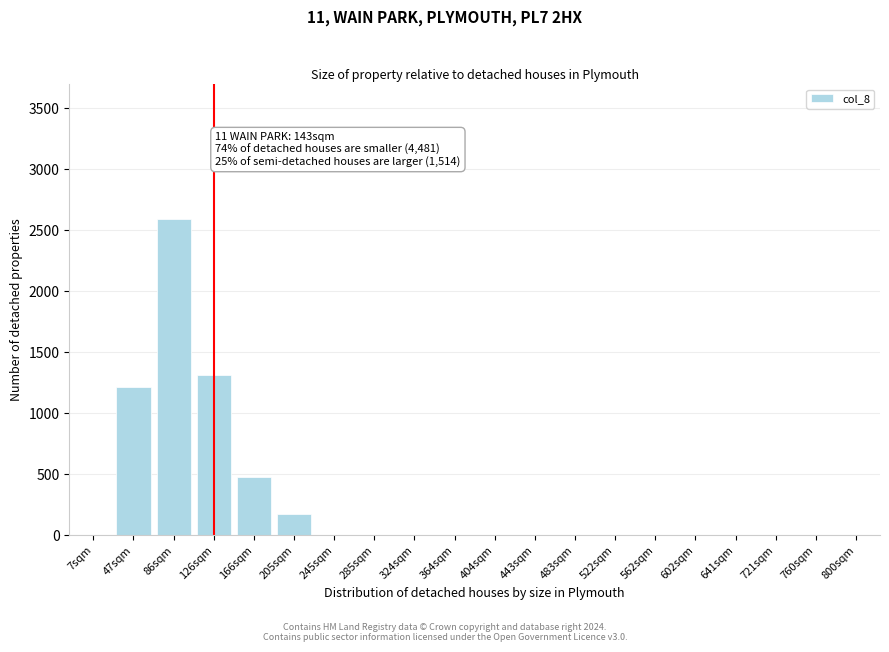

Reading left to right, transcribe all the data shown in this chart.

7sqm=0	47sqm=1216	86sqm=2589	126sqm=1307	166sqm=471	205sqm=166	245sqm=0	285sqm=0	324sqm=0	364sqm=0	404sqm=0	443sqm=0	483sqm=0	522sqm=0	562sqm=0	602sqm=0	641sqm=0	721sqm=0	760sqm=0	800sqm=0